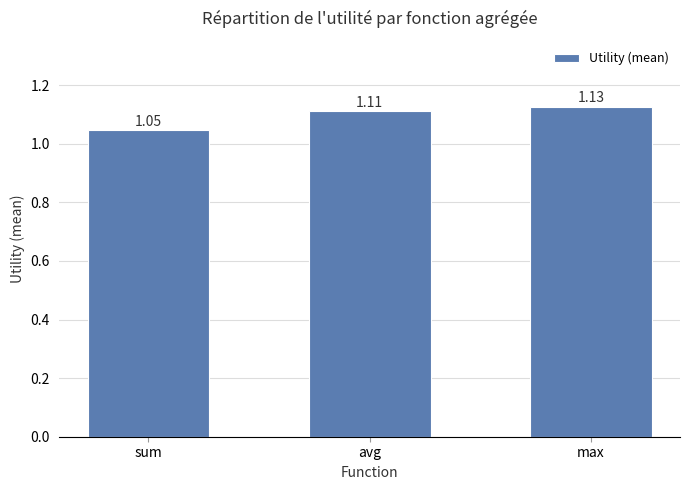

List the labels in order of value, smallest first.

sum, avg, max